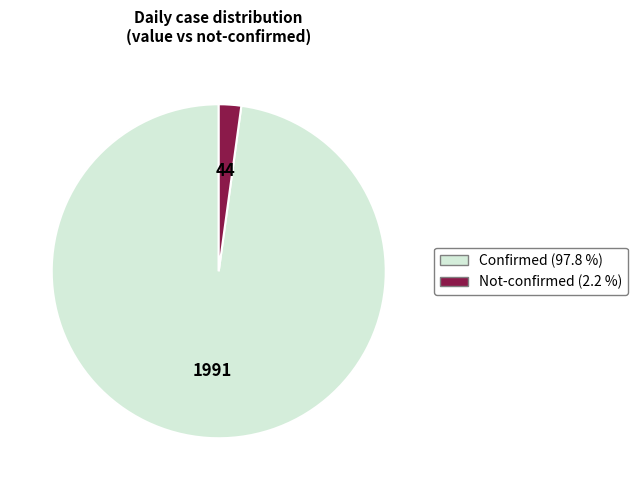

Count the number of slices in the pie.

2